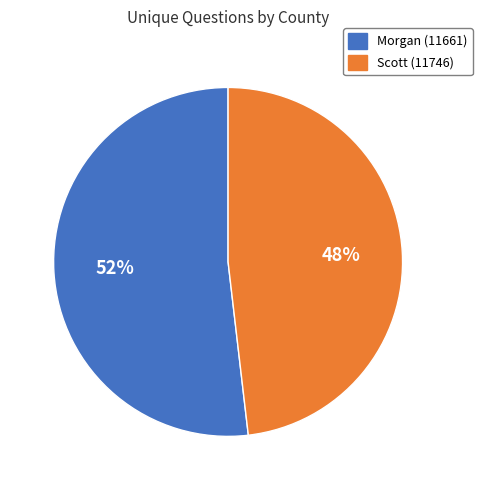

Combined, do Morgan (11661) and Scott (11746) account for over 50%?

Yes